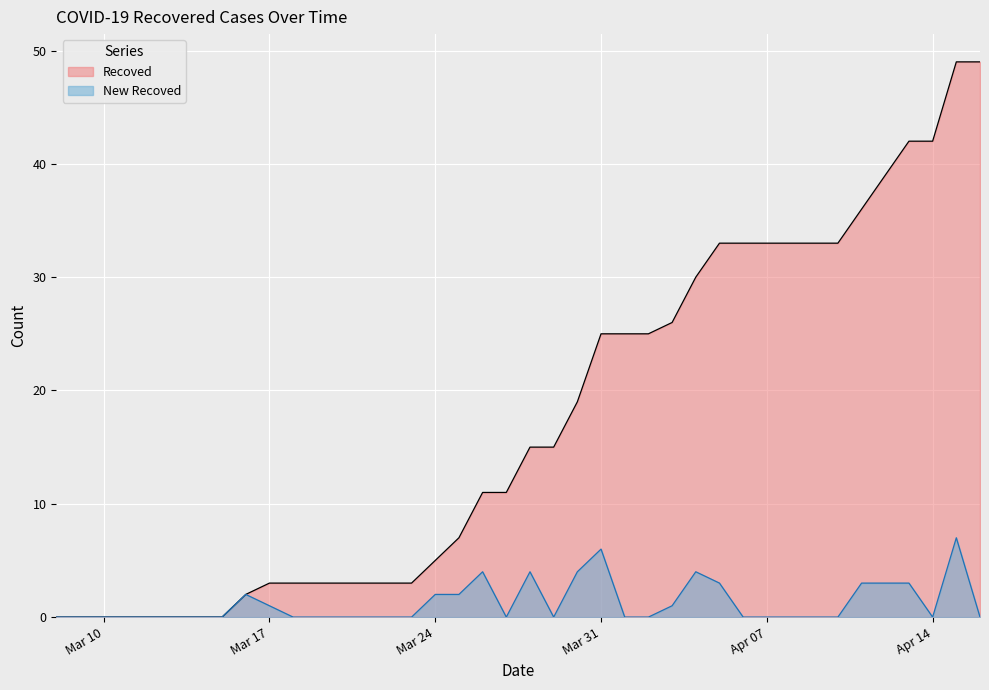

Where is New Recoved nearest to the value 3?

2020-04-05